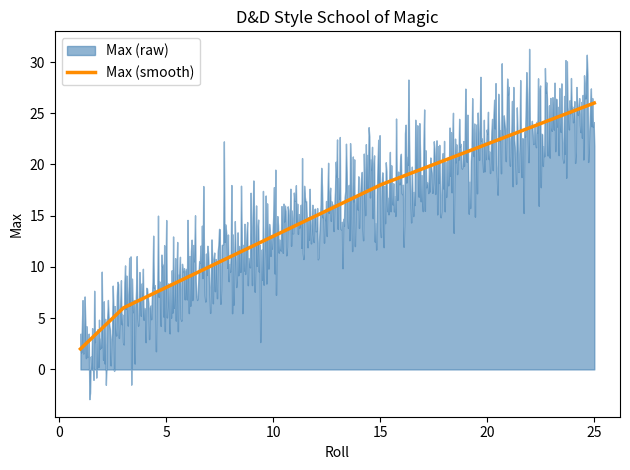

What is the maximum value for Max (smooth)?

26.0